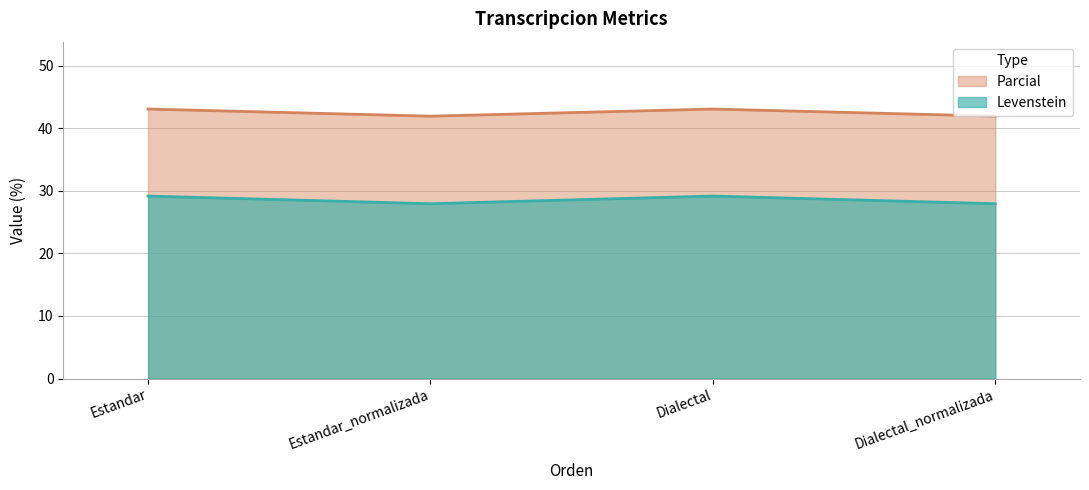

Reading right to left, transcribe all the data shown in this chart.

Levenstein: Dialectal_normalizada=27.9	Dialectal=29.2	Estandar_normalizada=27.9	Estandar=29.2
Parcial: Dialectal_normalizada=41.9	Dialectal=43.1	Estandar_normalizada=41.9	Estandar=43.1